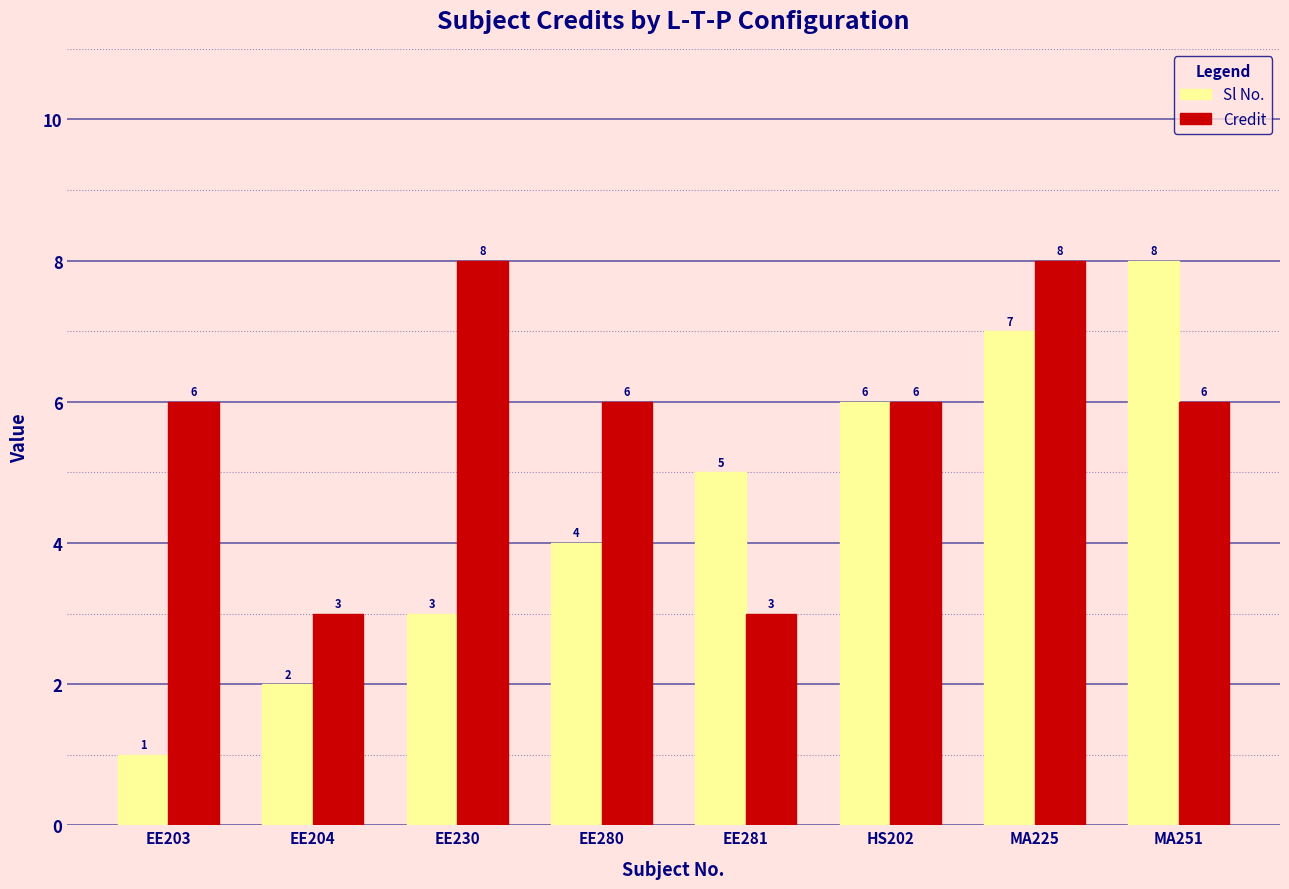

Which label corresponds to the smallest value in the chart?

EE203